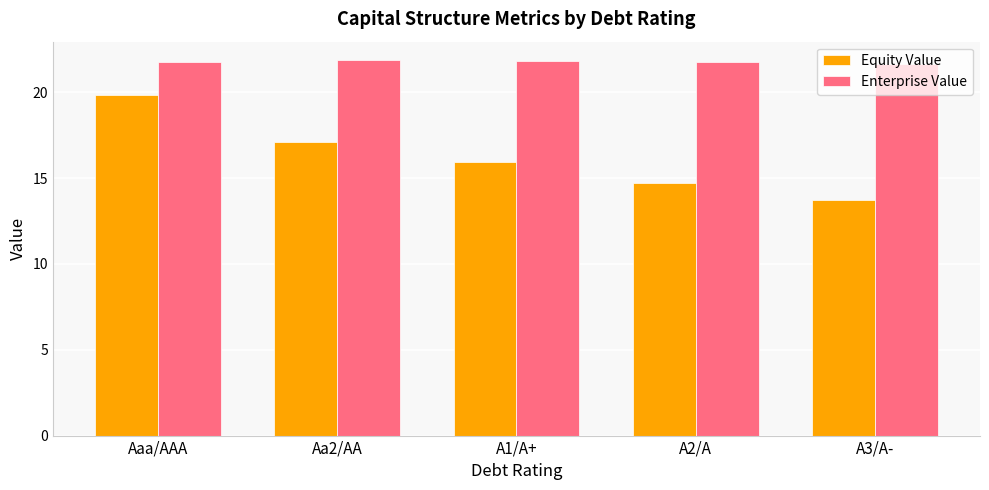

Does the chart contain stacked bars?

No